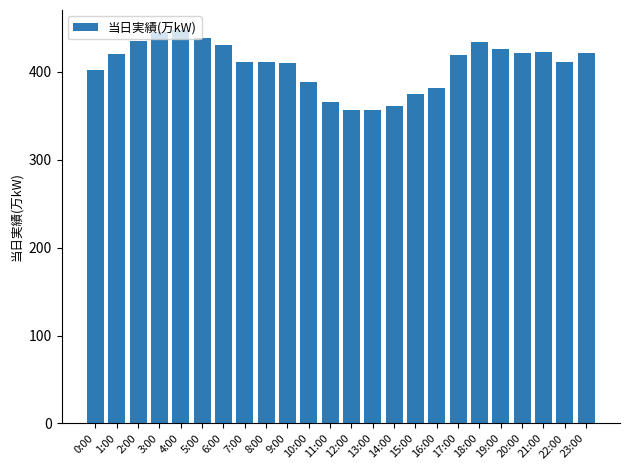

Does the chart contain stacked bars?

No